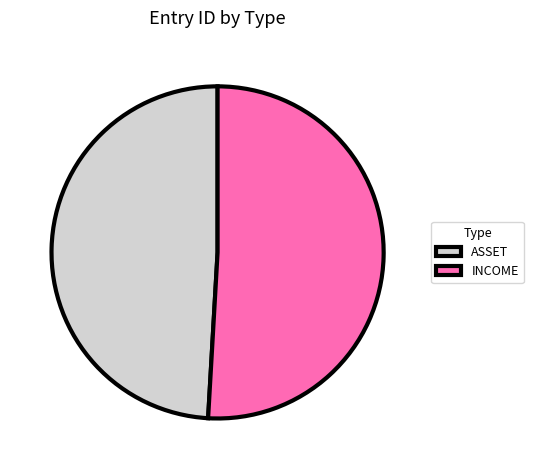

Is it true that INCOME is 37% of the pie?

False